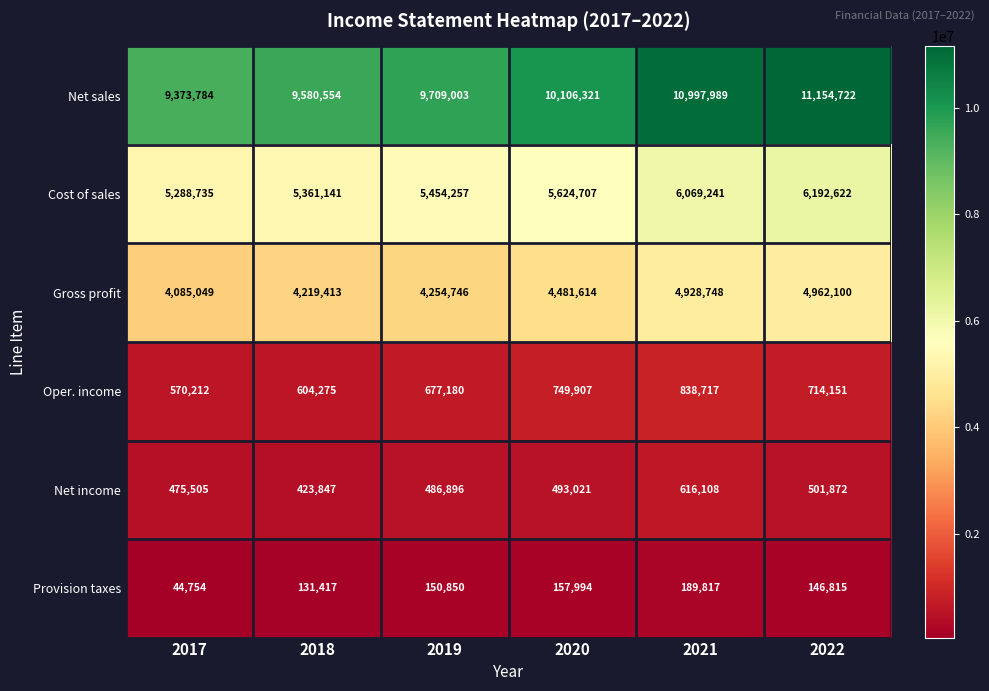

The value of Net sales at 2021 is 10997989. True or false?

True